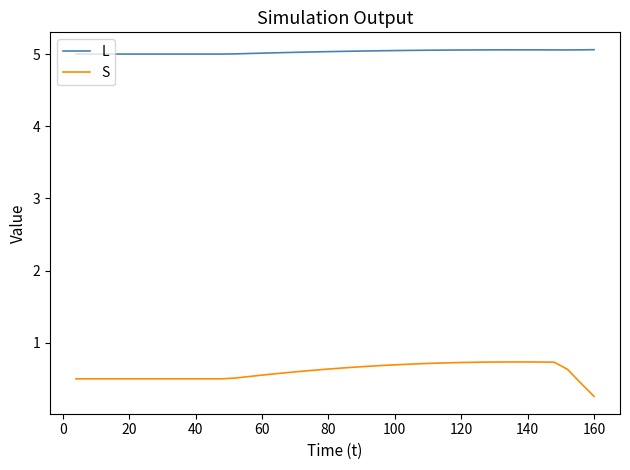

Which series has the widest spread of values?

S